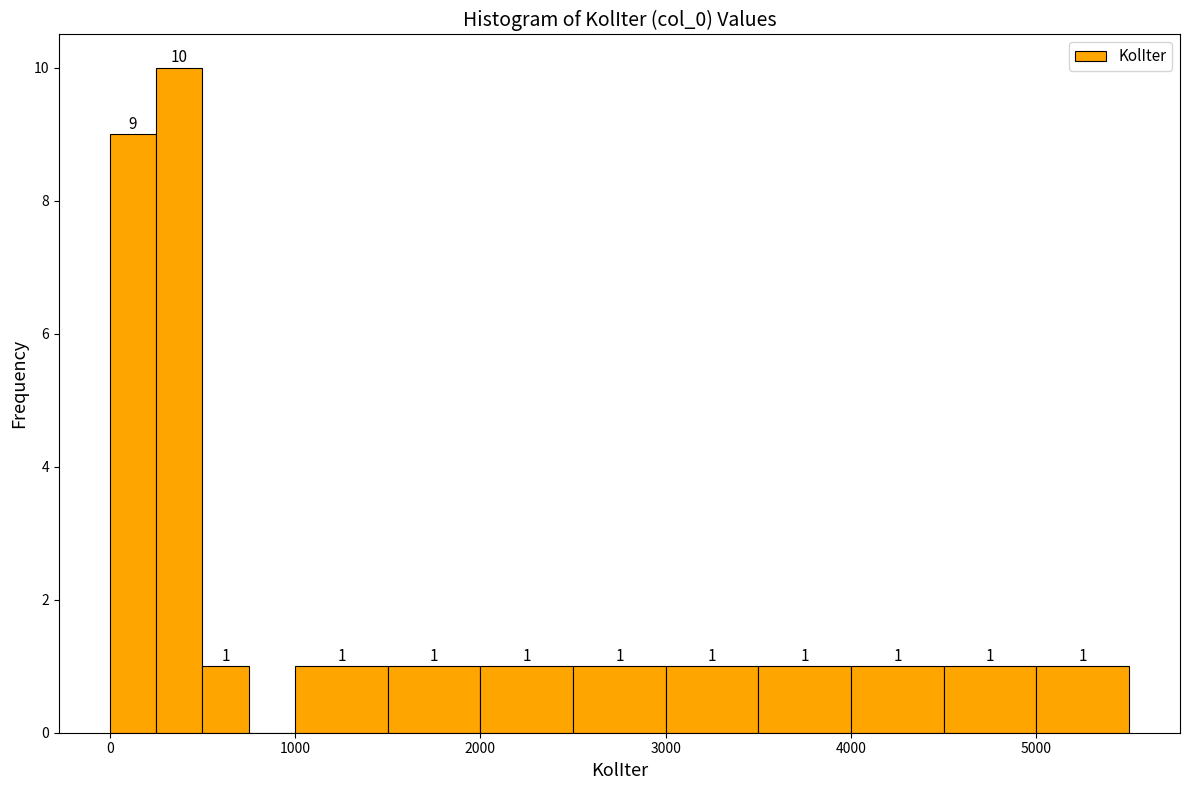

Around what value on the x-axis is the tallest bar? Give the approximate position of its centre, as read against the axis.

400